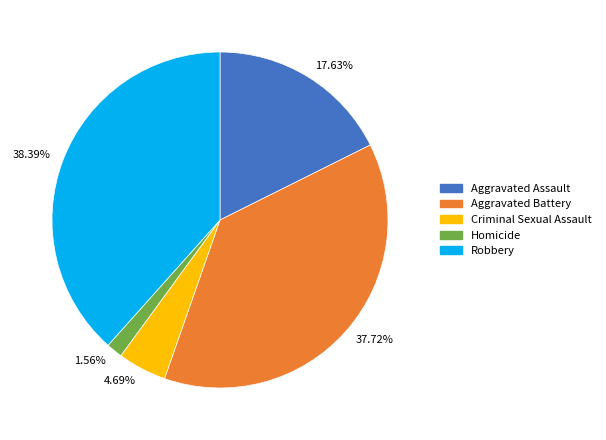

Do 4.69% and 38.39% together represent more than half of the pie?

No